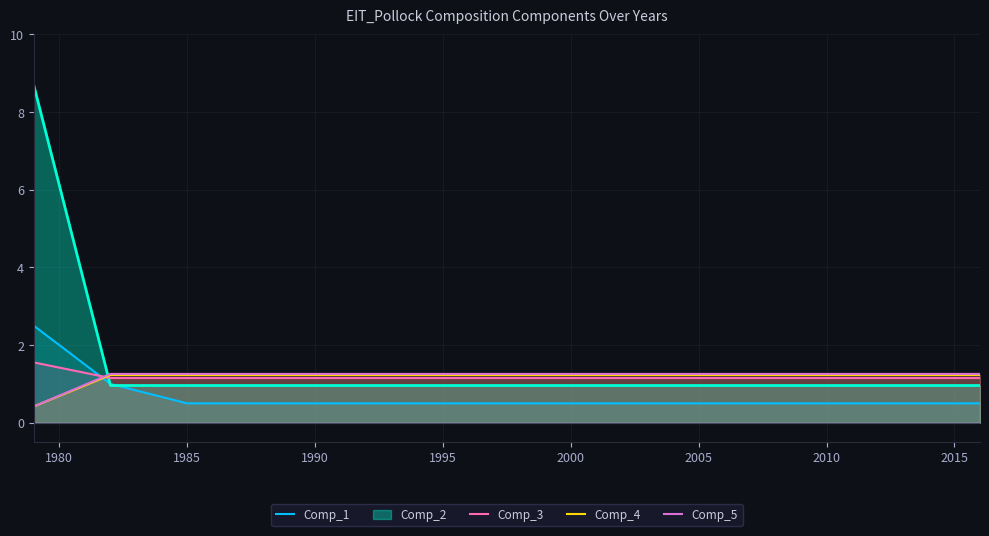

What is the greatest value displayed?

8.7